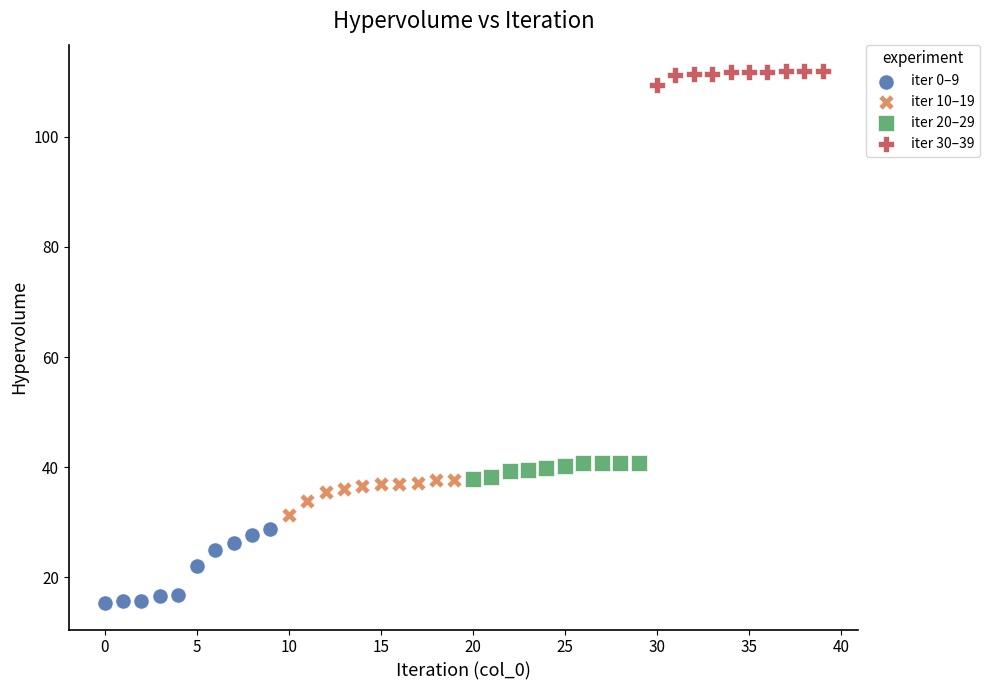

Which series contains the lowest Y value?

iter 0–9